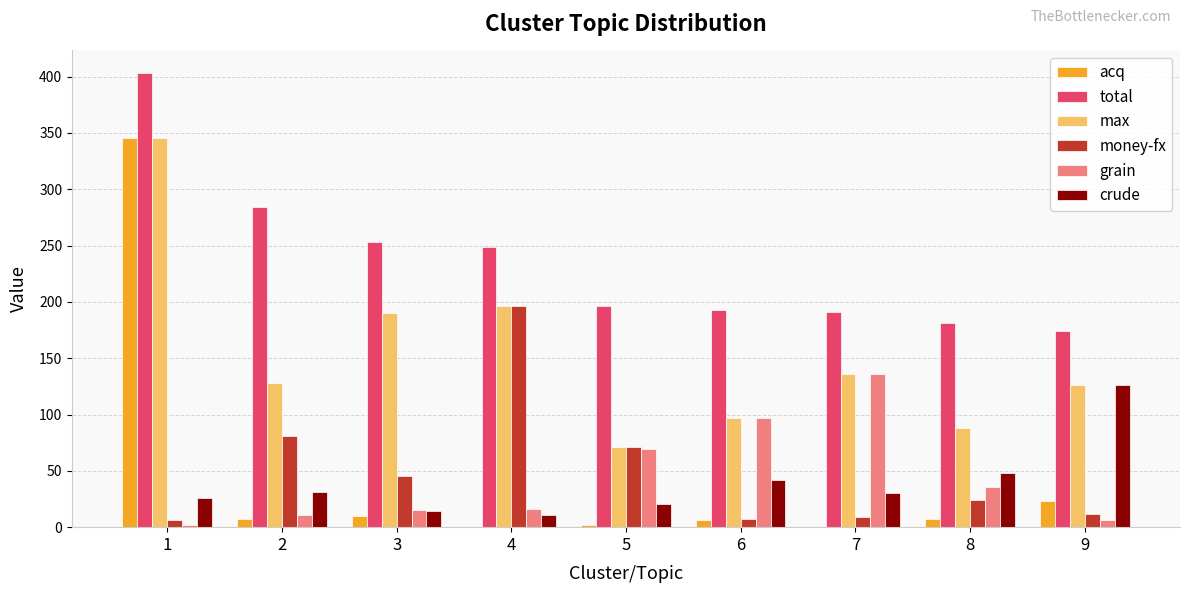

What is the maximum value shown in the chart?

403